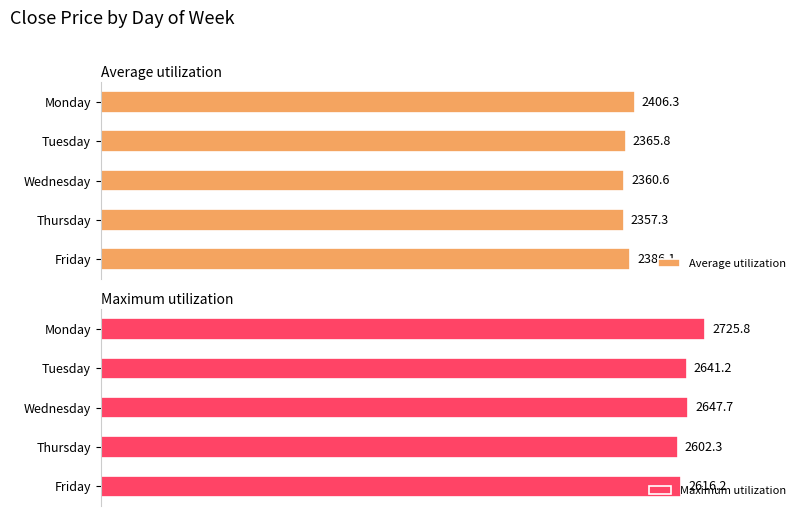

How many data points in Average utilization are above 2365?

3